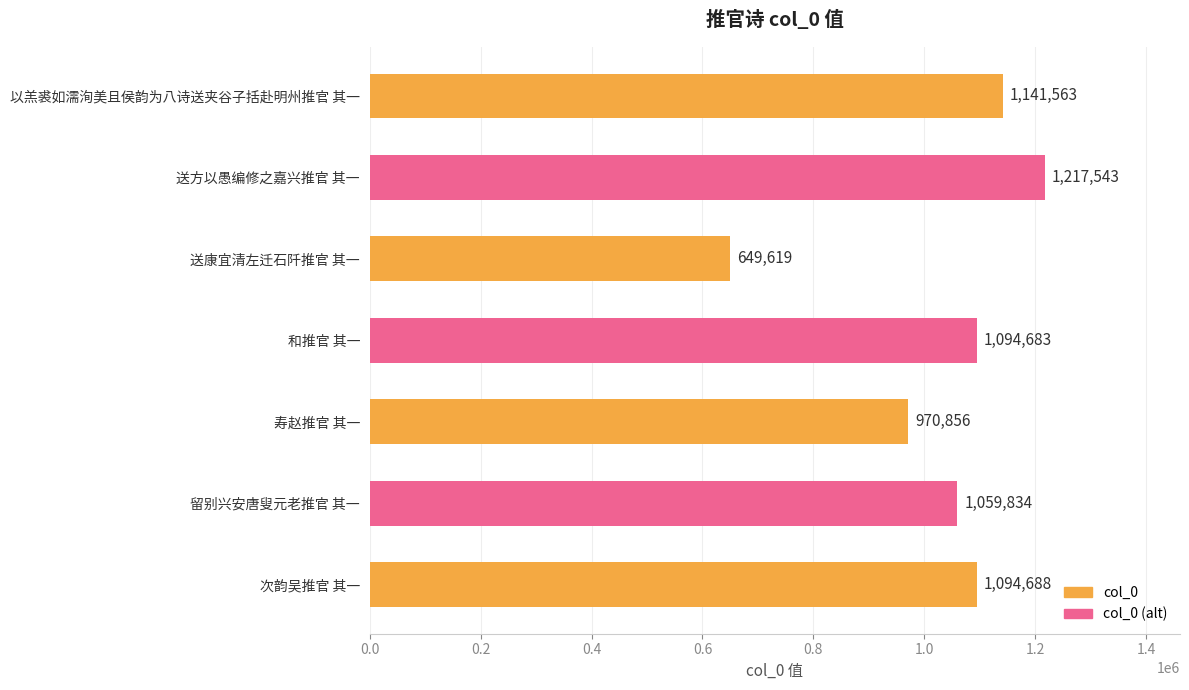

Where is the data nearest to the value 933581?

寿赵推官 其一